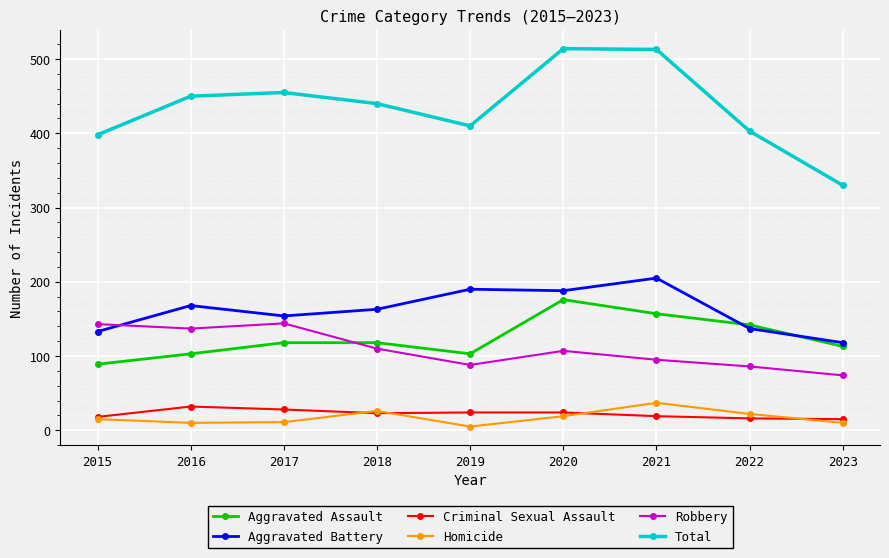

Is the value of Robbery at 2019 greater than the value of Homicide at 2015?

Yes